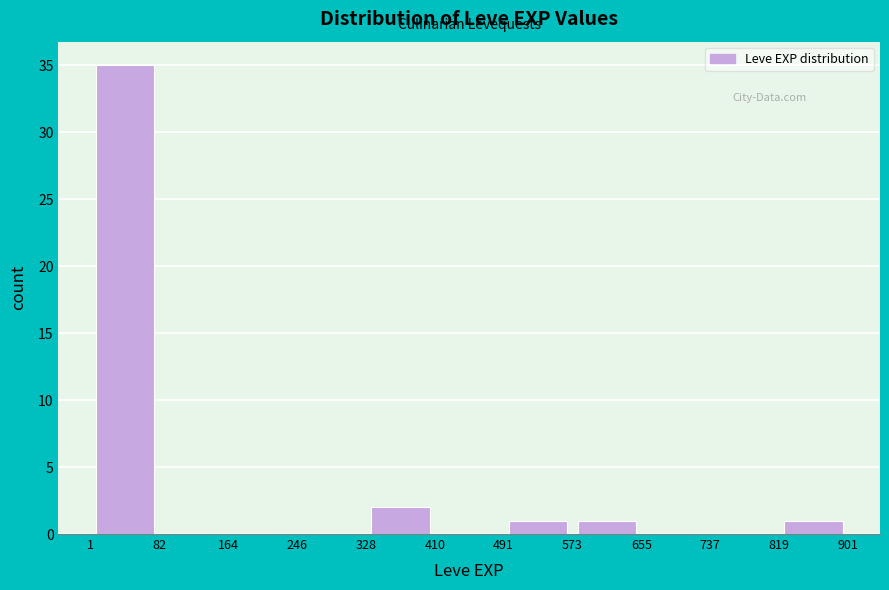

How tall is the bar that spans 328 to 410 on the x-axis? The values are not printed on the chart, so give them approximately, as read against the axis.

2